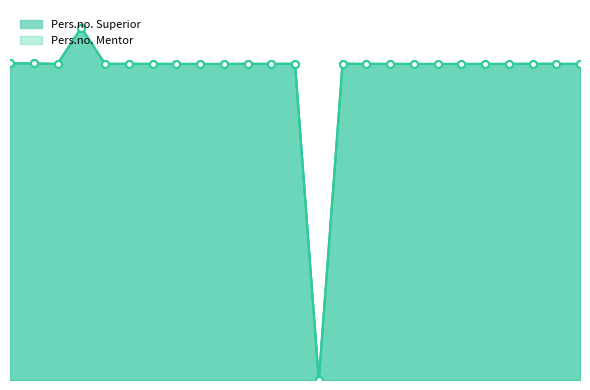

What is the value of the Pers.no. Superior point at the 6th from the left?

600245